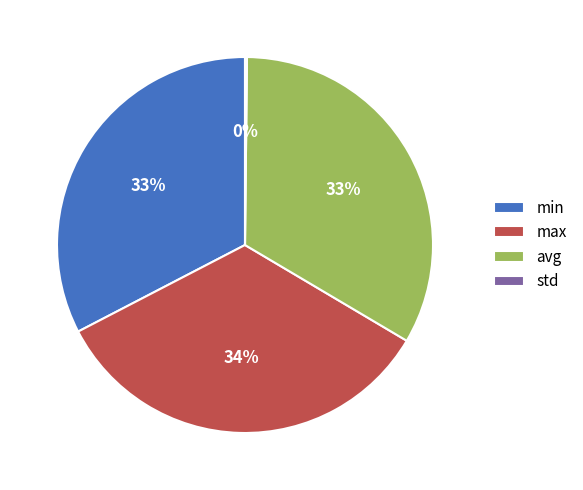

What is the largest slice in the pie chart?

max